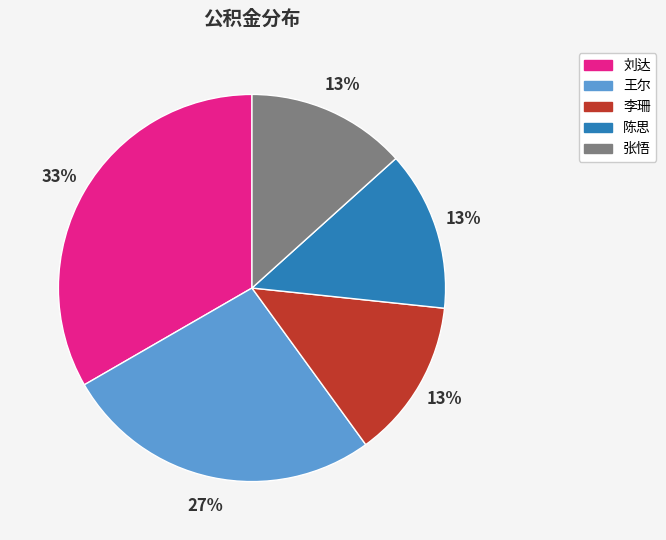

To the nearest percent, what is the average slice percentage?

20%